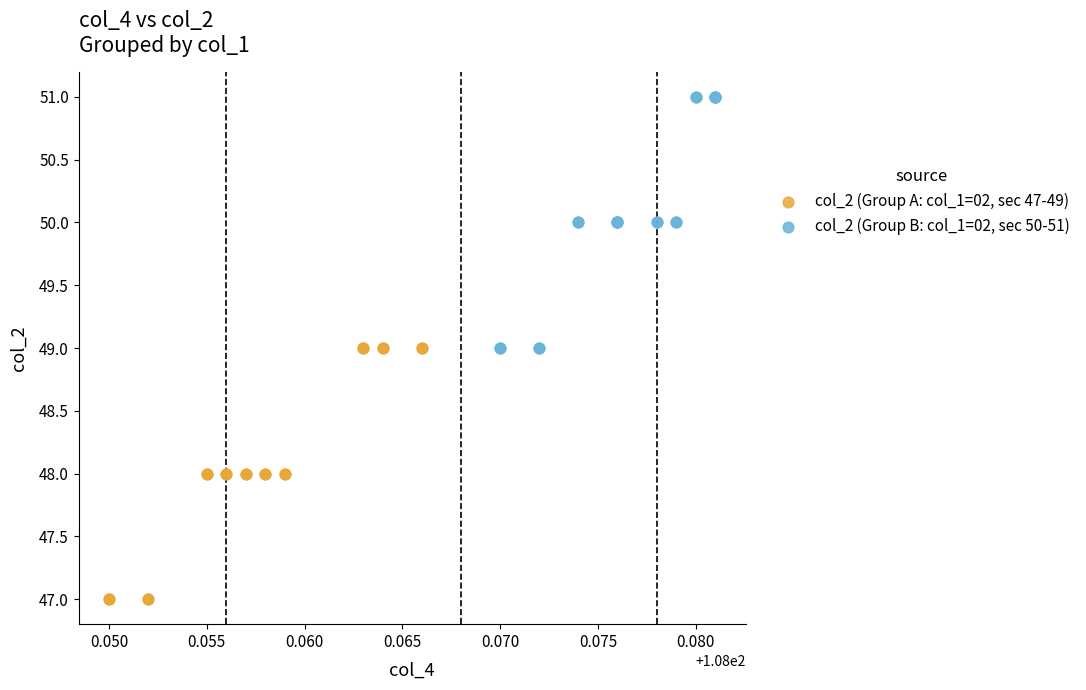

Which series contains the lowest Y value?

col_2 (Group A: col_1=02, sec 47-49)